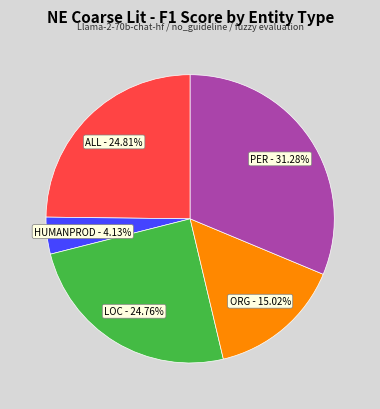

Which has a higher value, PER or ORG?

PER